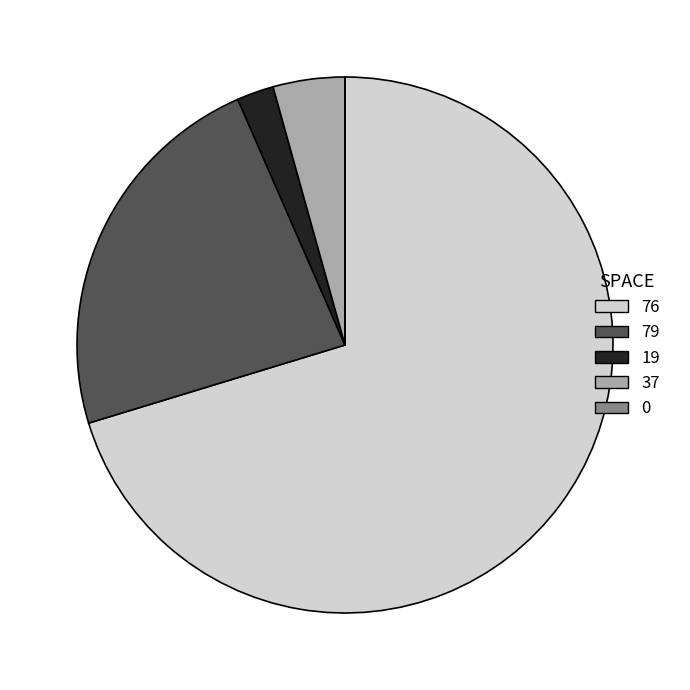

Which slice is the largest?

76